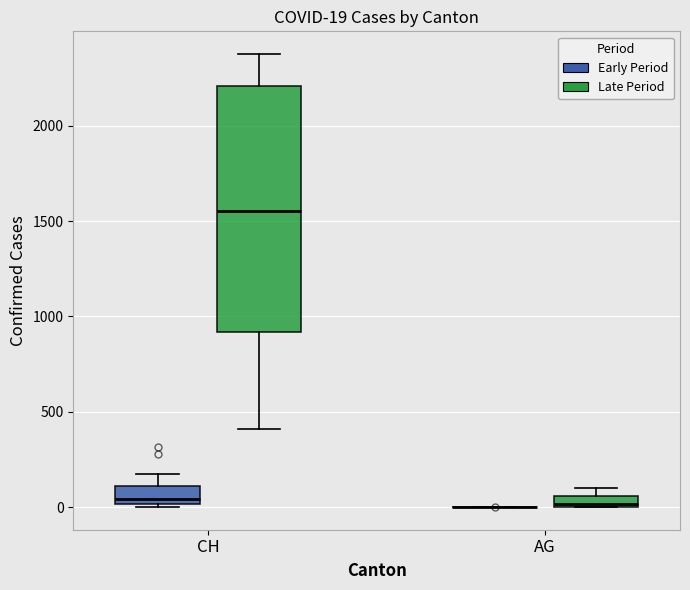

Which box is the tallest, from its lower edge to its upper edge?

CH (Late Period)